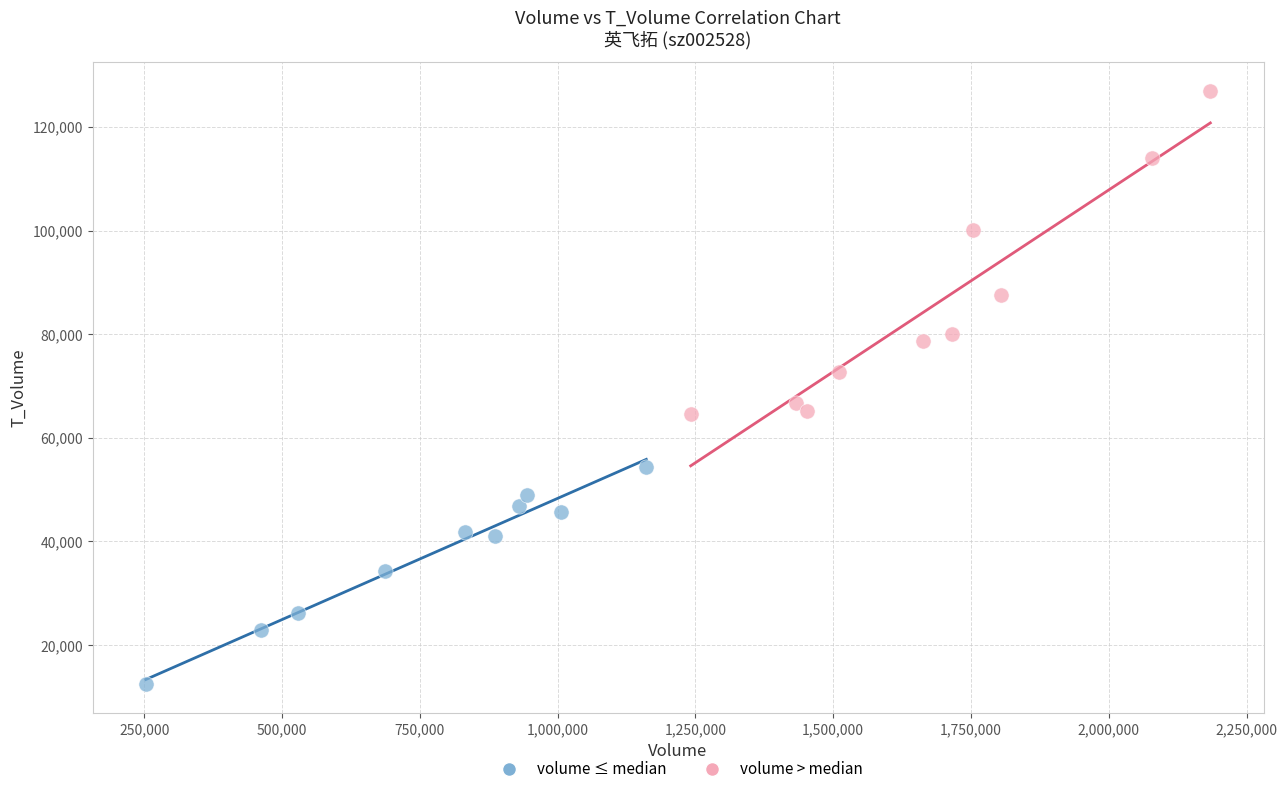

Which series has the largest Y range (max minus min)?

volume > median